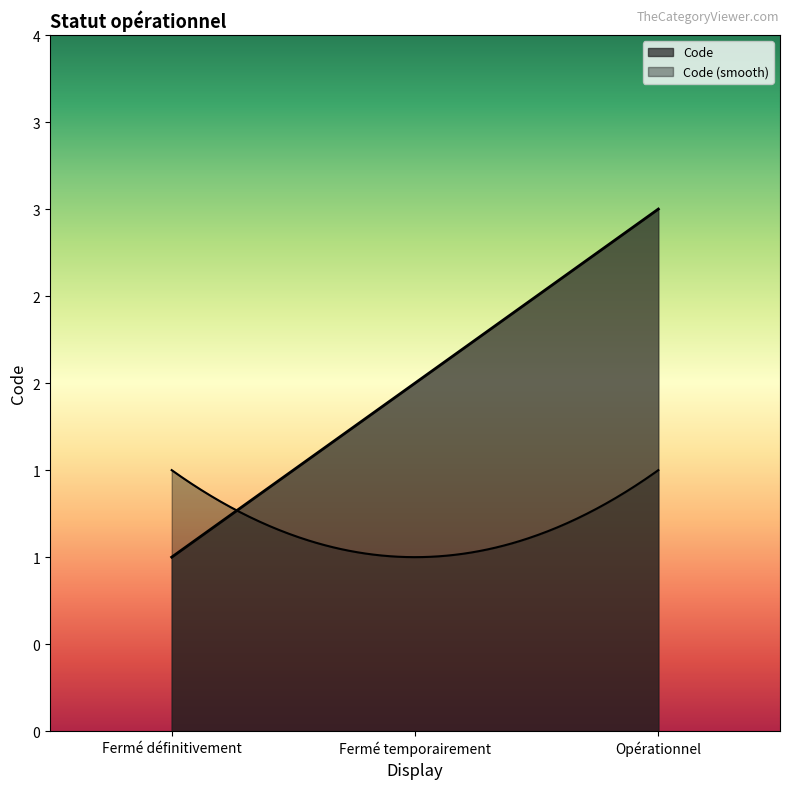

Between Fermé définitivement and Fermé temporairement, which is larger?

Fermé temporairement